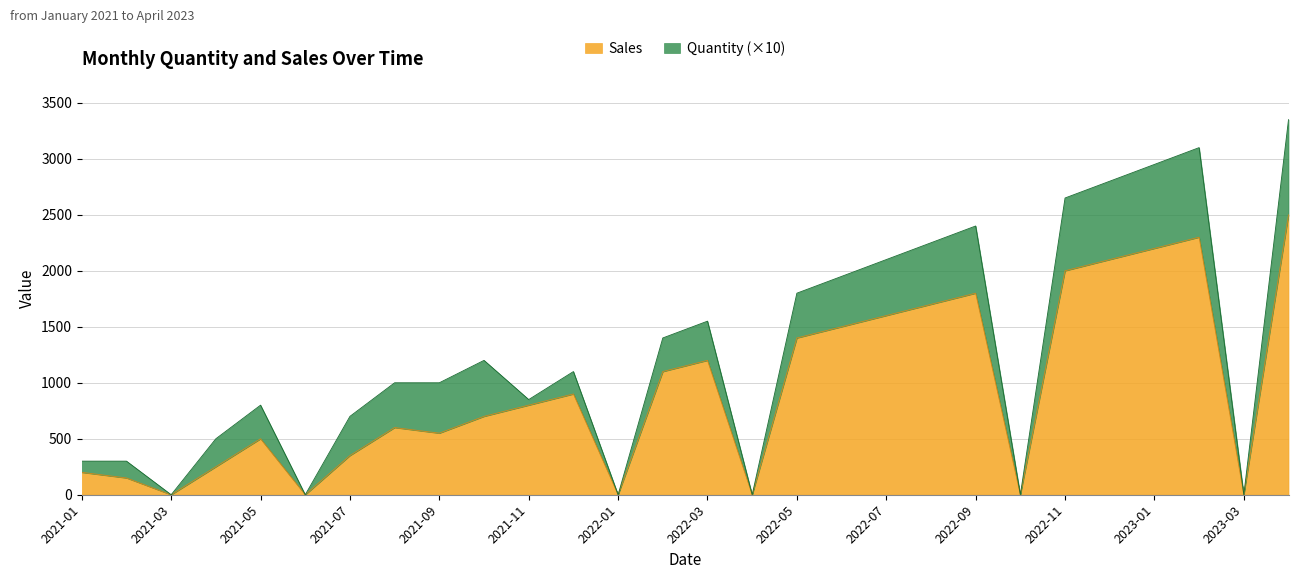

Reading left to right, what are all the values shown in this chart?

2021-01=200.0	2021-02=150.0	2021-03=0.0	2021-04=250.0	2021-05=500.1	2021-06=0.0	2021-07=350.0	2021-08=600.0	2021-09=549.9	2021-10=700.0	2021-11=800.0	2021-12=900.0	2022-01=0.0	2022-02=1100.1	2022-03=1200.2	2022-04=0.0	2022-05=1400.0	2022-06=1499.8	2022-07=1600.0	2022-08=1700.0	2022-09=1800.0	2022-10=0.0	2022-11=2000.0	2022-12=2100.0	2023-01=2199.8	2023-02=2300.0	2023-03=0.0	2023-04=2499.8